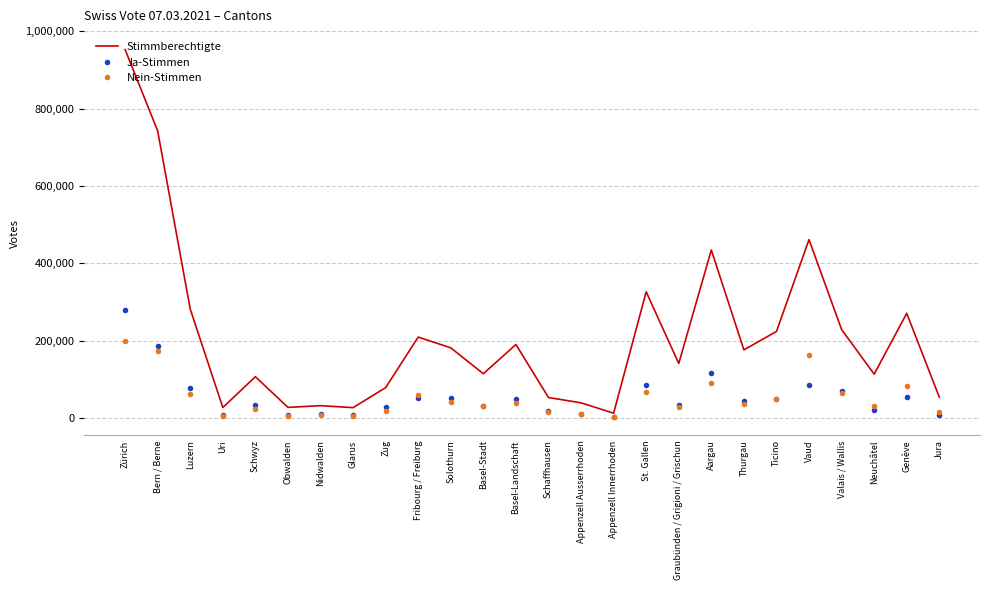

Which series has the largest range (max minus min)?

Stimmberechtigte